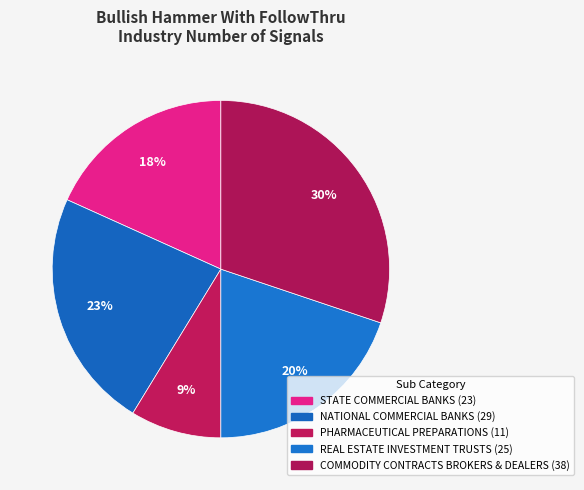

What is the change in value from REAL ESTATE INVESTMENT TRUSTS to COMMODITY CONTRACTS BROKERS & DEALERS?

+13